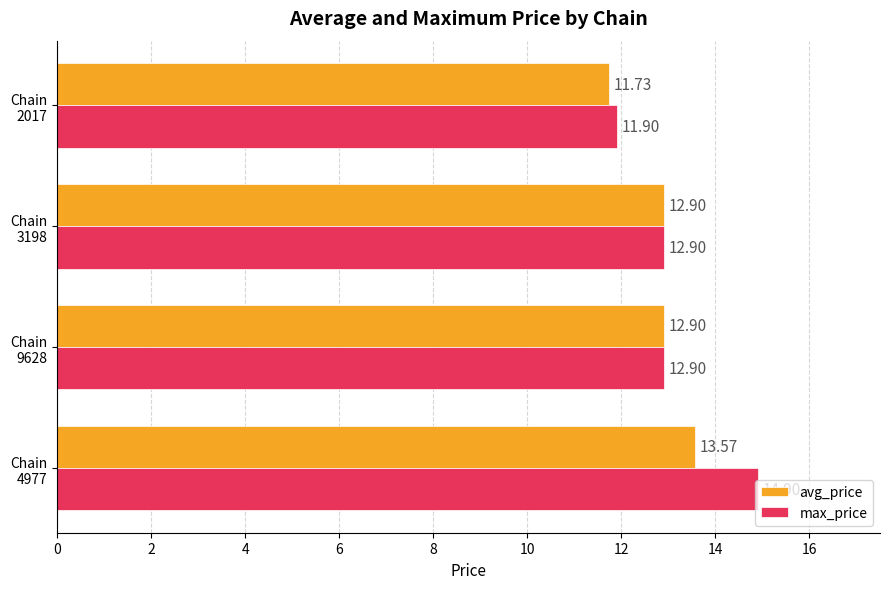

Which series has the widest spread of values?

max_price